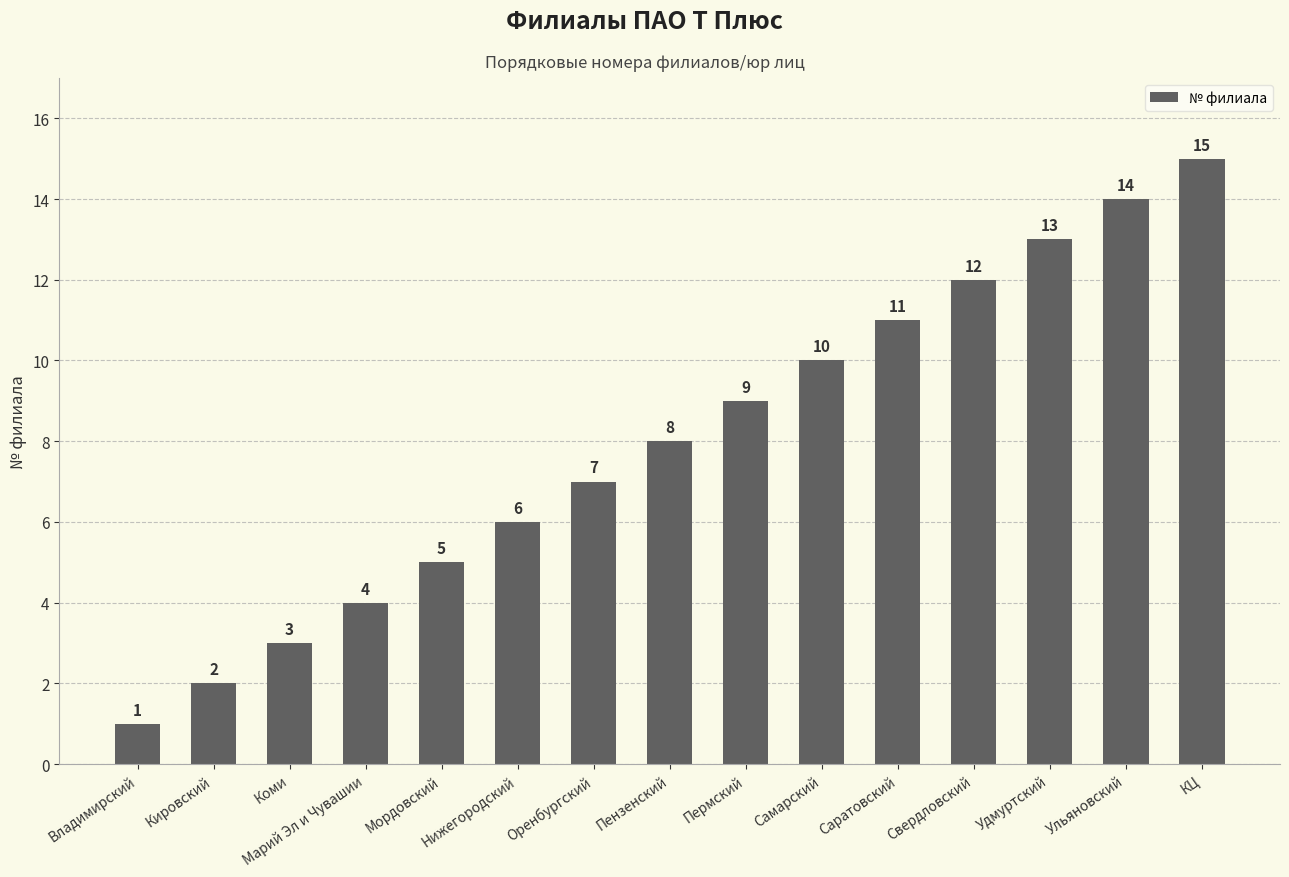

At which category does the chart reach its minimum across all series?

Владимирский